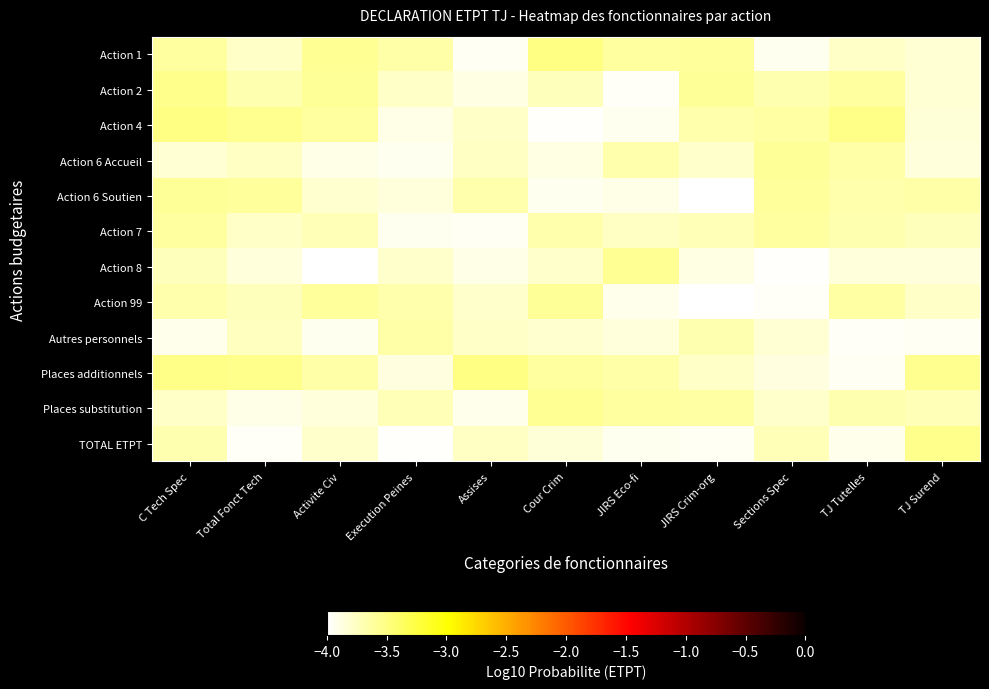

What is the total value across all series at Sections Spec?

-45.2